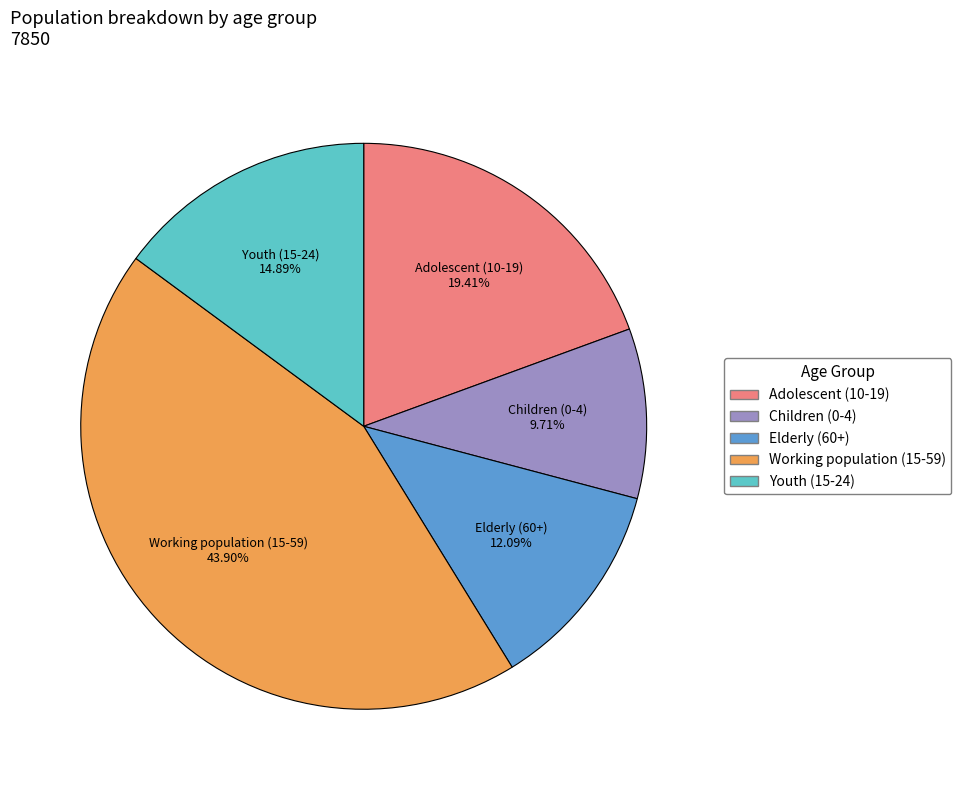

True or false: Elderly (60+) accounts for 12% of the total.

True